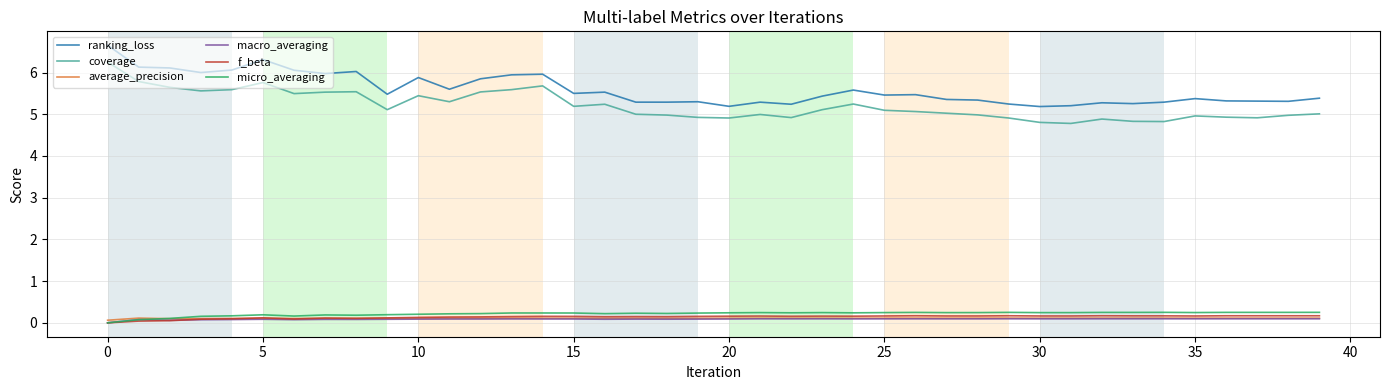

True or false: coverage and f_beta intersect in this chart.

False